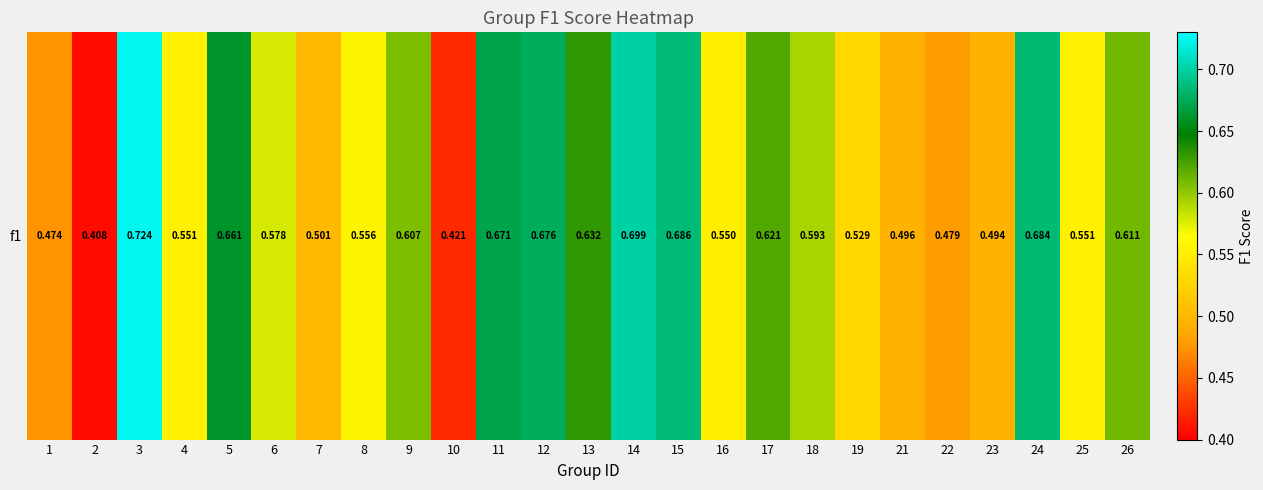

Which category has the lowest value across all series?

2